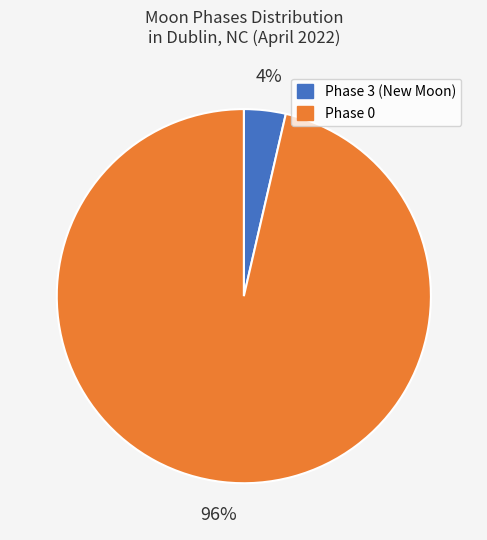

The Phase 3 (New Moon) slice represents 11% of the pie. True or false?

False